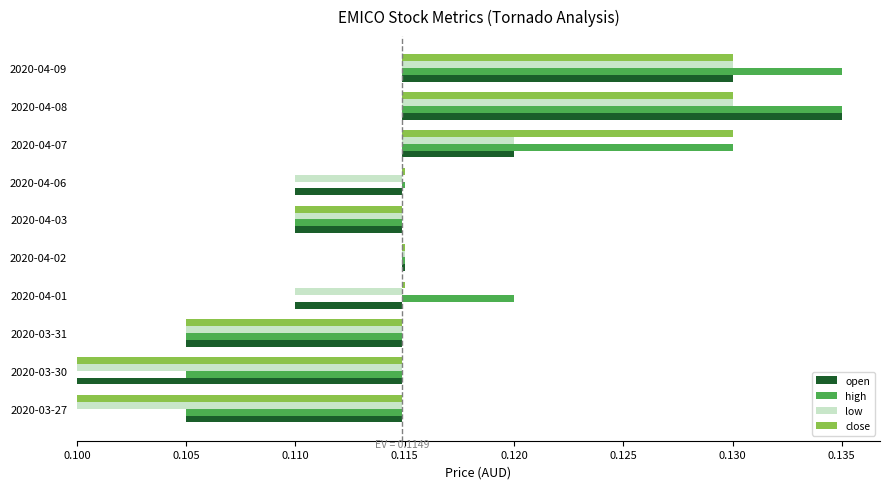

How many bars are there in total?

40